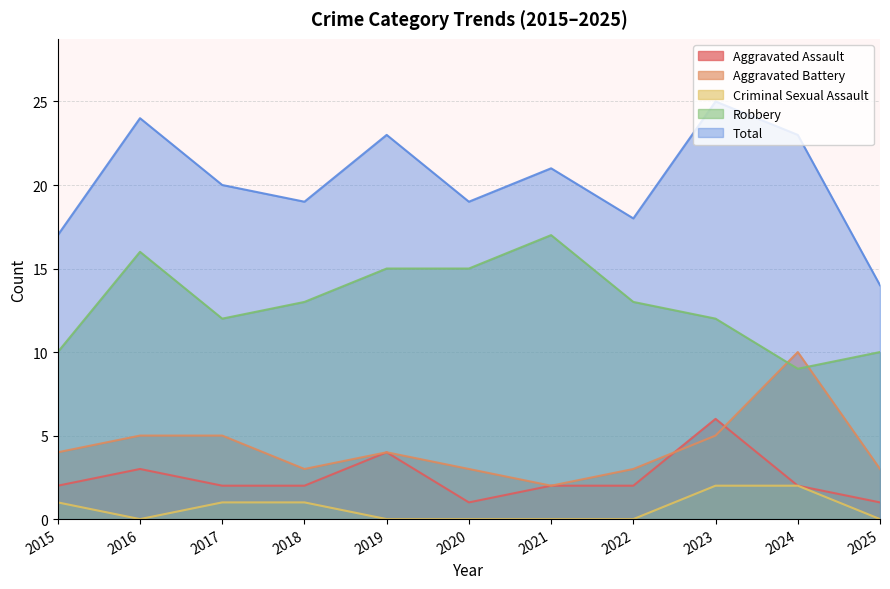

Between 2017 and 2024, which series saw the biggest shift?

Aggravated Battery